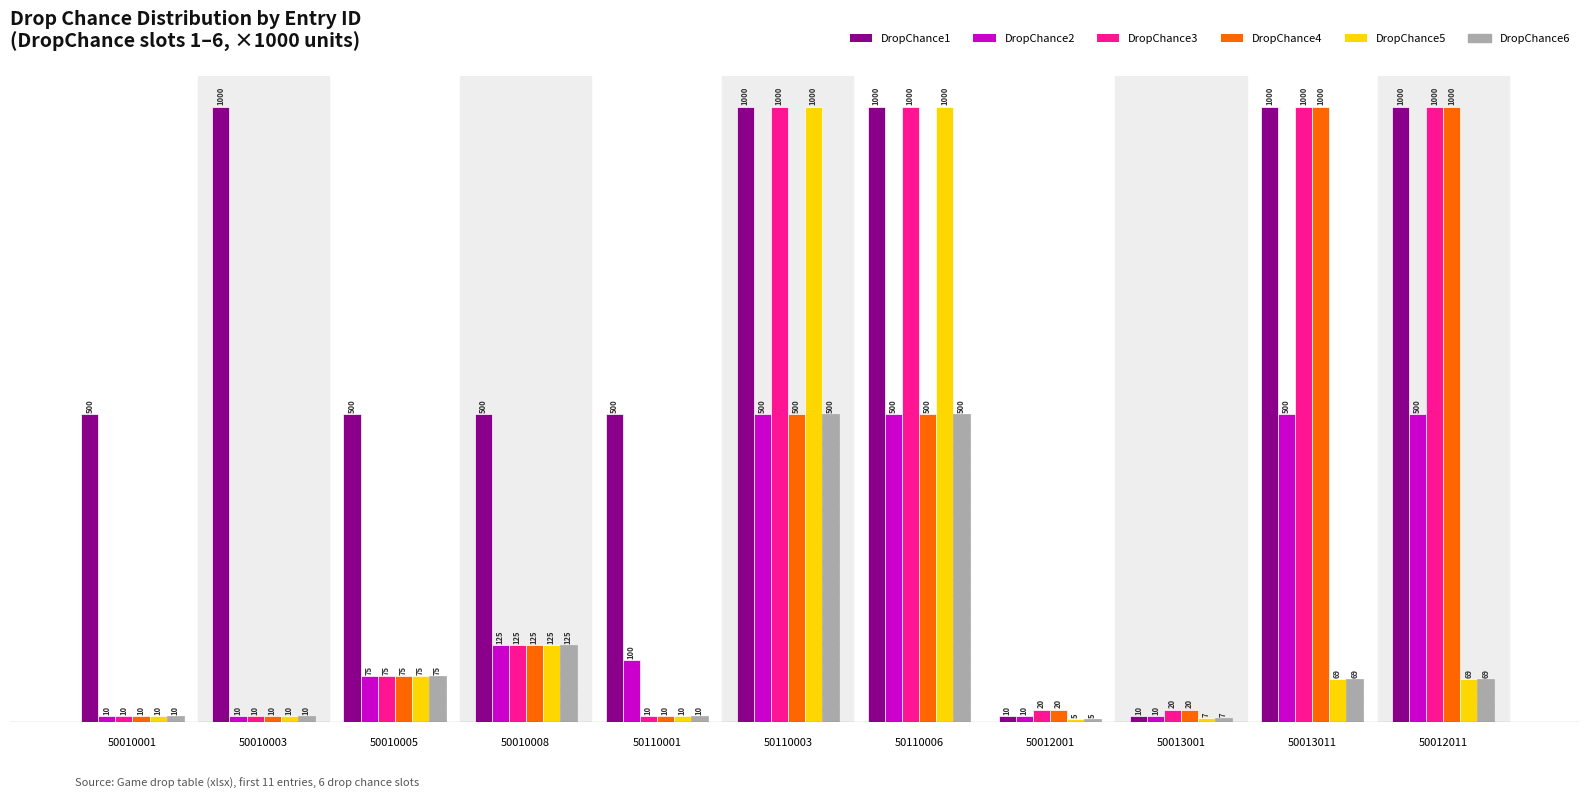

At which label is DropChance2 closest to 255?

50010008